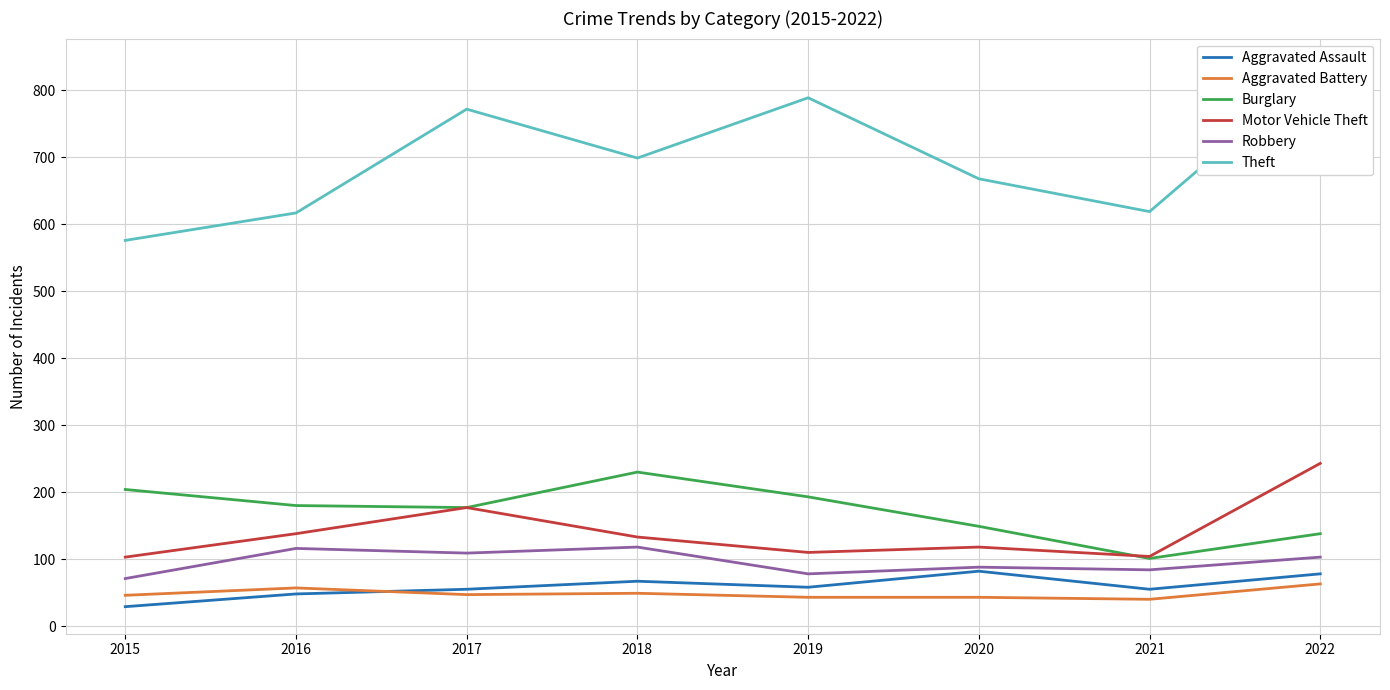

What is the difference between the second highest and minimum values in the Robbery series?

45